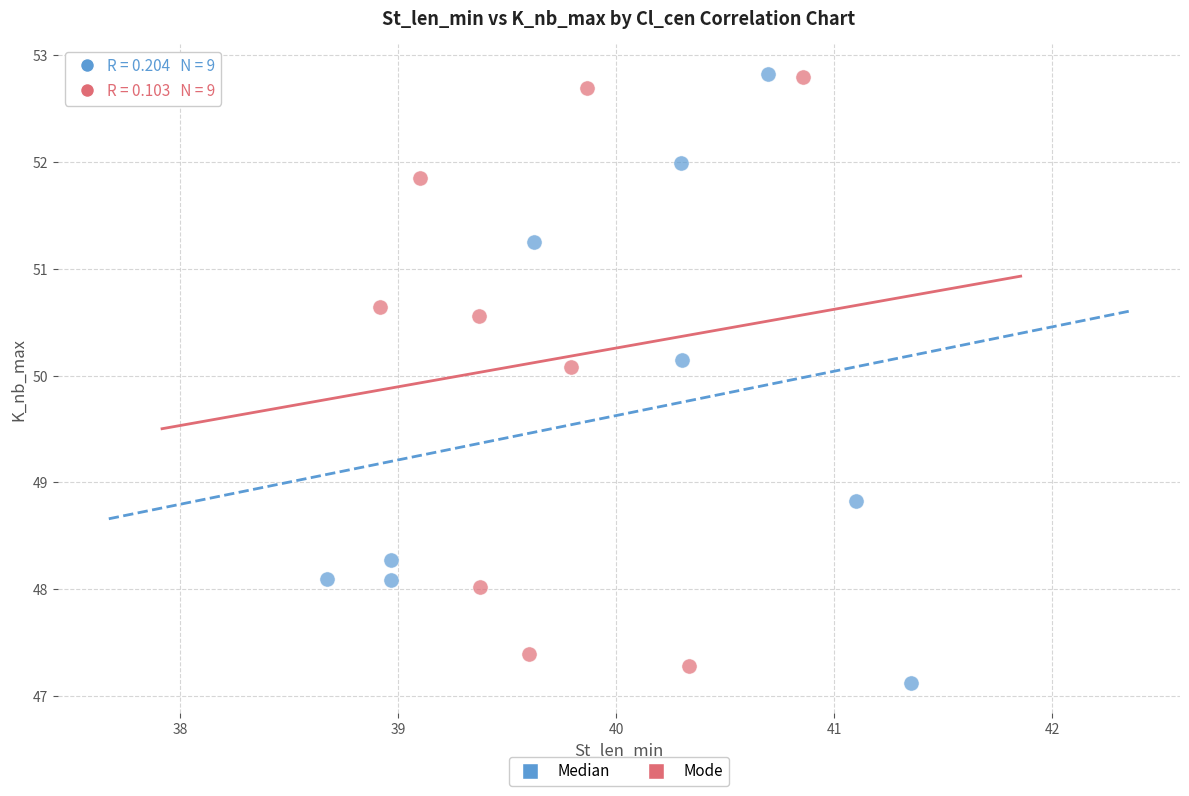

Which series has the widest spread of Y values?

Median